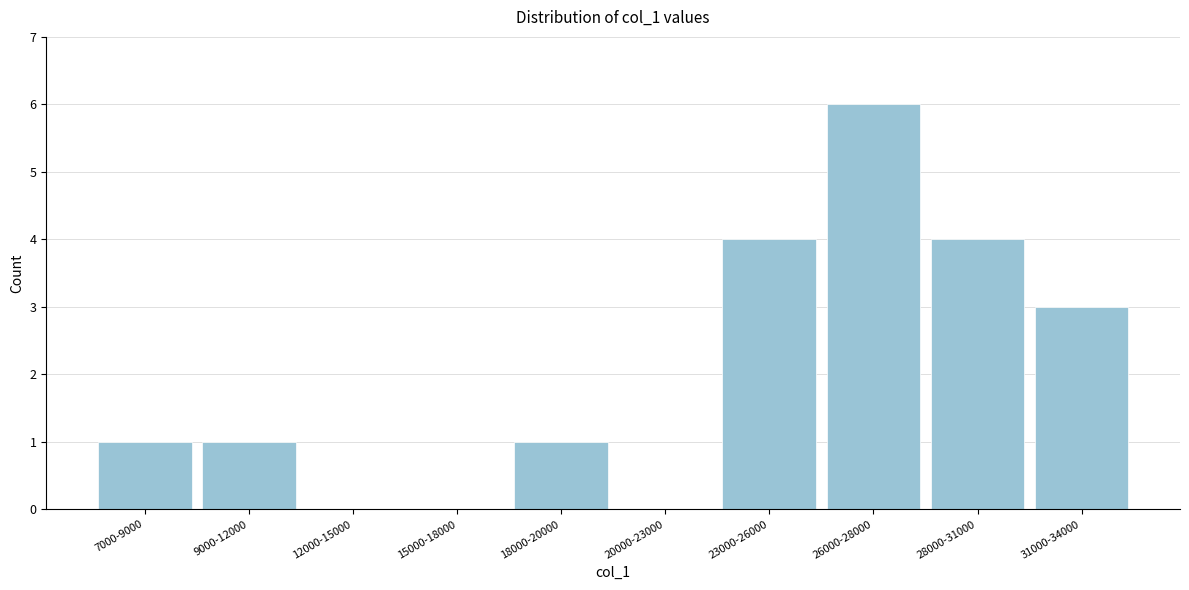

Reading left to right, transcribe all the data shown in this chart.

7000-9000=1	9000-12000=1	12000-15000=0	15000-18000=0	18000-20000=1	20000-23000=0	23000-26000=4	26000-28000=6	28000-31000=4	31000-34000=3